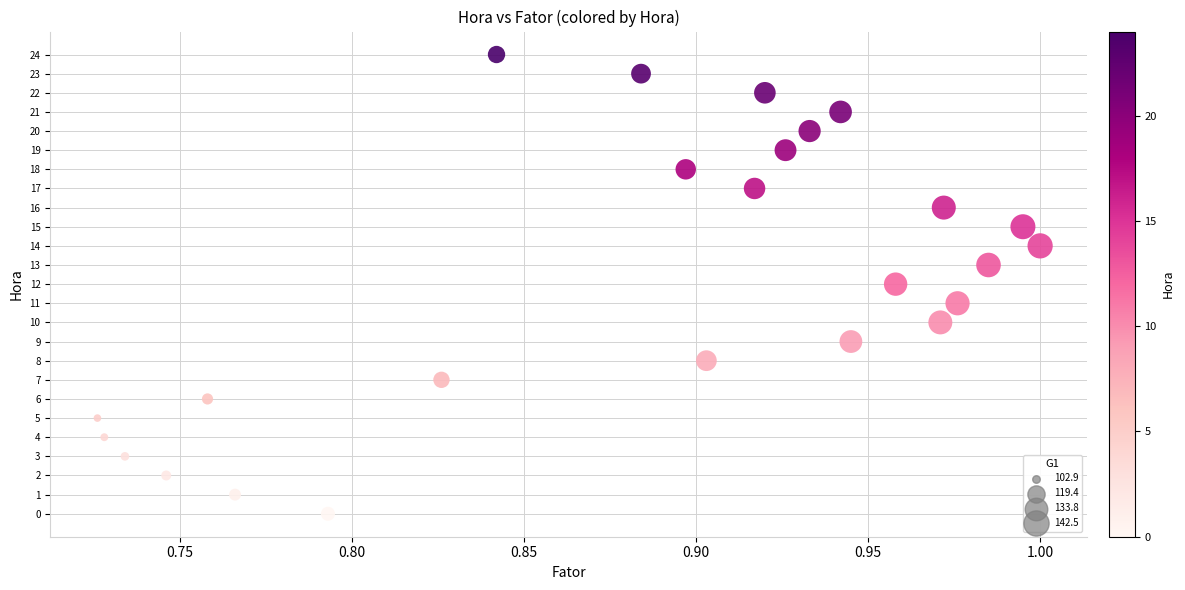

What is the range of Y values (max minus min)?

24